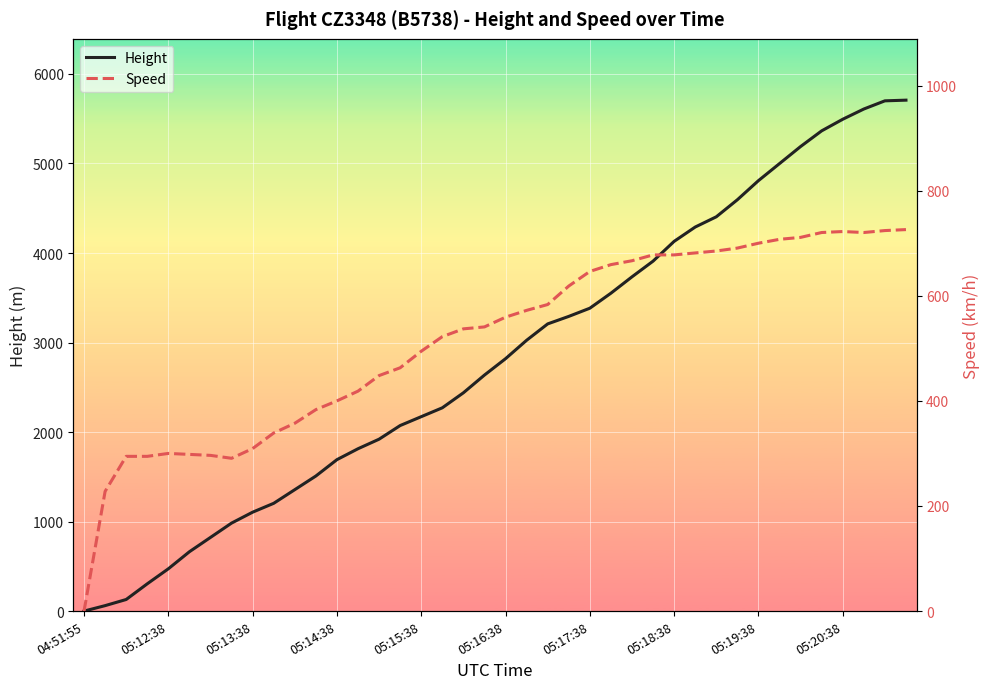

How many categories are shown in the chart?

40